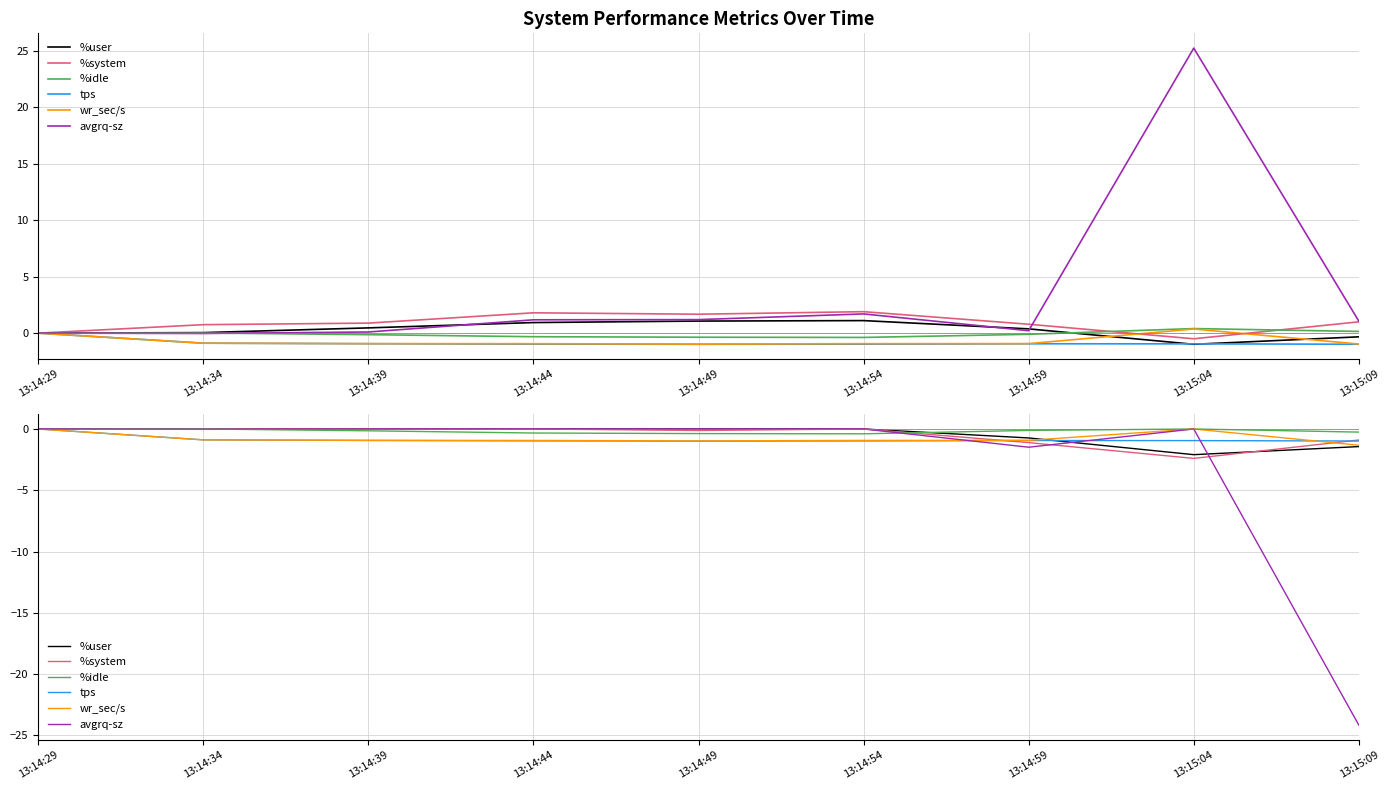

Is the value of avgrq-sz at 13:14:39 greater than the value of %user at 13:14:29?

No